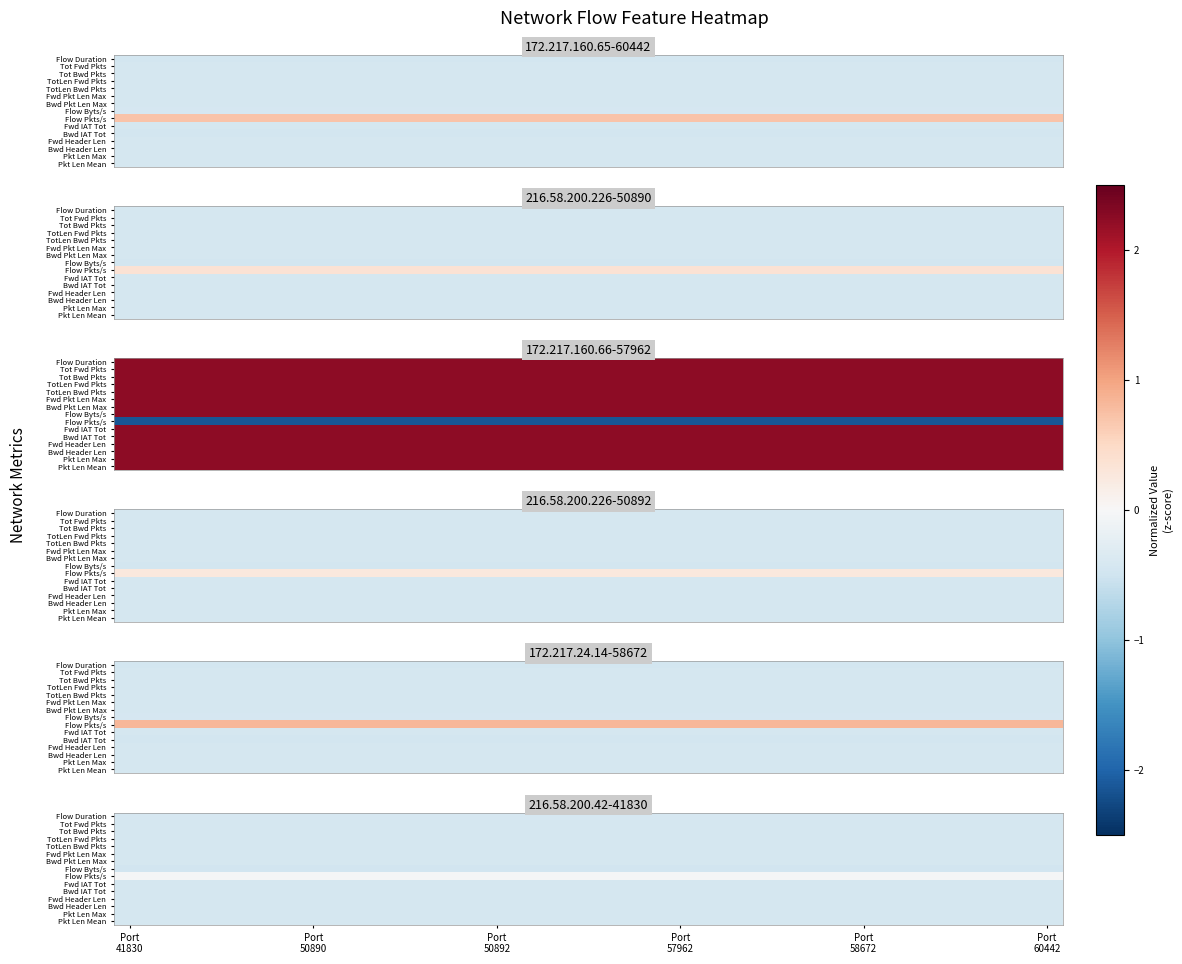

At which category is the sum across all series the highest?

Port
41830